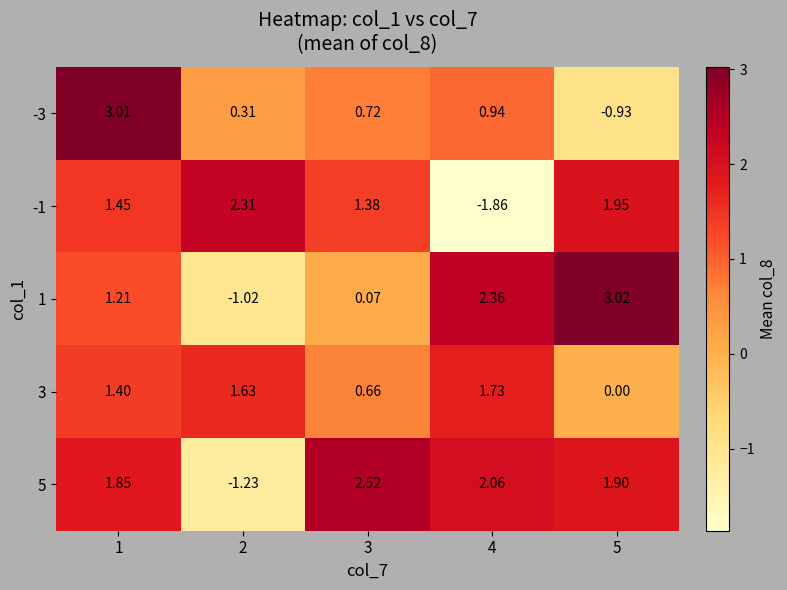

Between 3 and 4, which is larger?

4